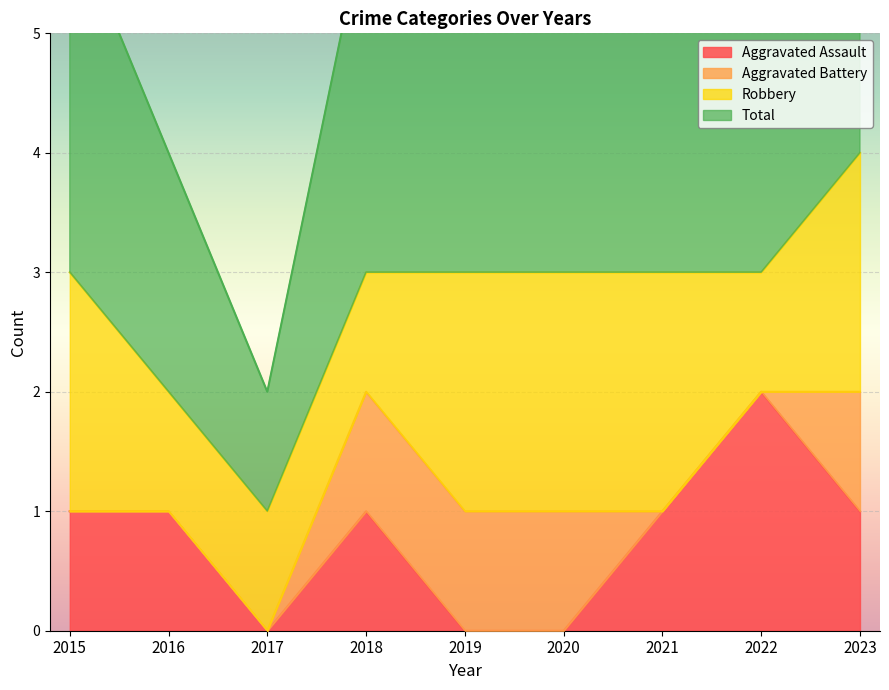

The Aggravated Assault series shows 0 at 2020. True or false?

True